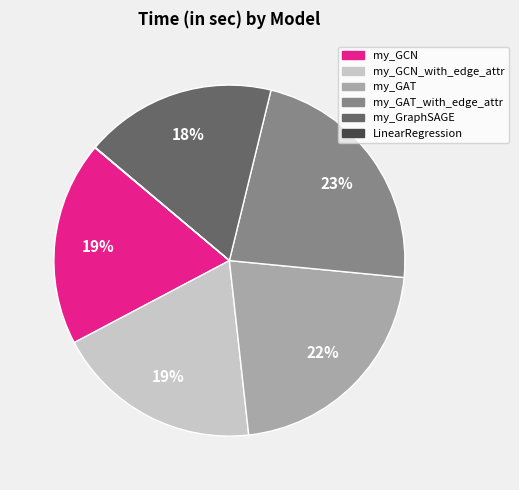

Combined, do my_GraphSAGE and my_GCN_with_edge_attr account for over 50%?

No